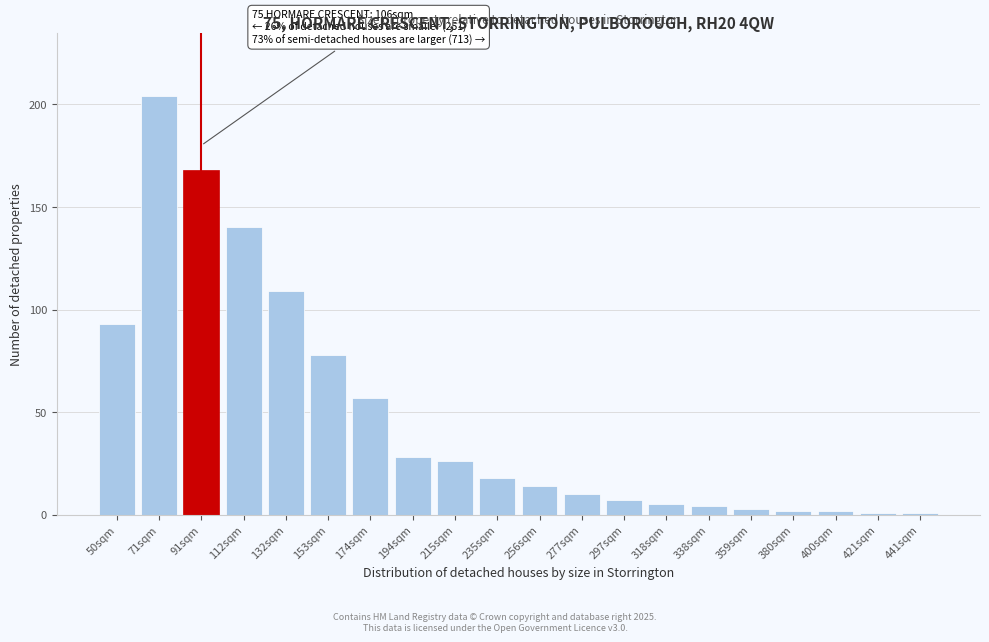

Reading left to right, what are all the values shown in this chart?

93	204	168	140	109	78	57	28	26	18	14	10	7	5	4	3	2	2	1	1